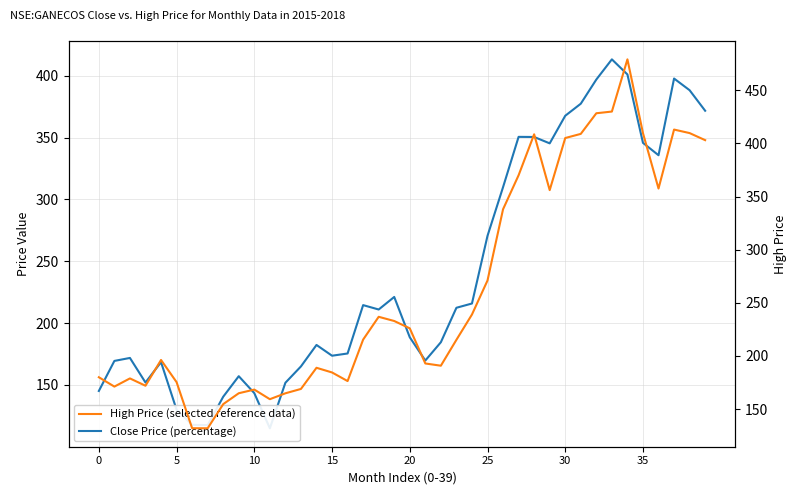

Which series has the largest total across all categories?

High Price (selected reference data)